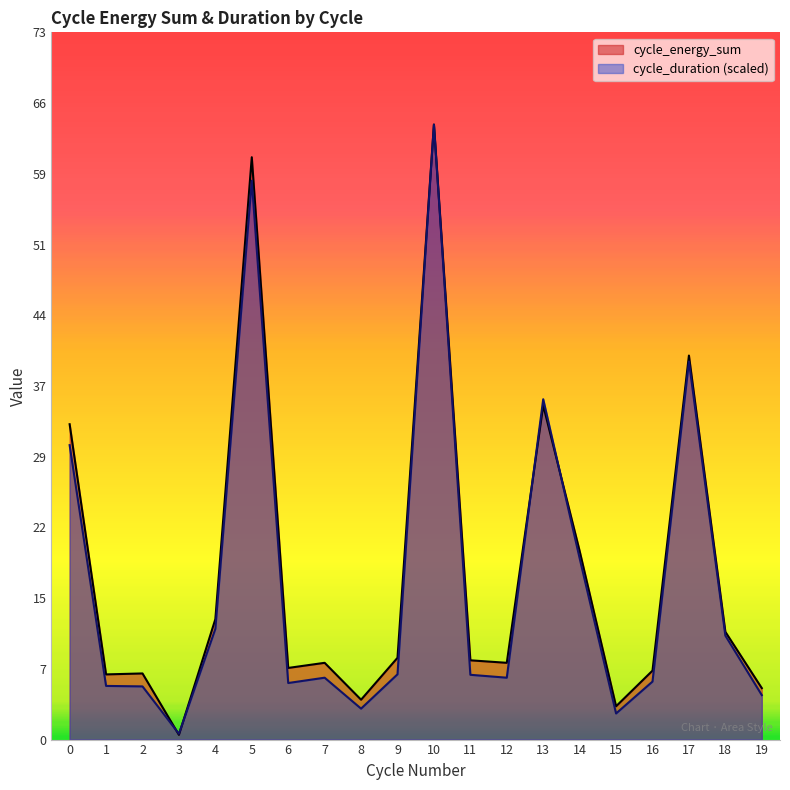

The cycle_energy_sum series shows 32.7 at 0. True or false?

True